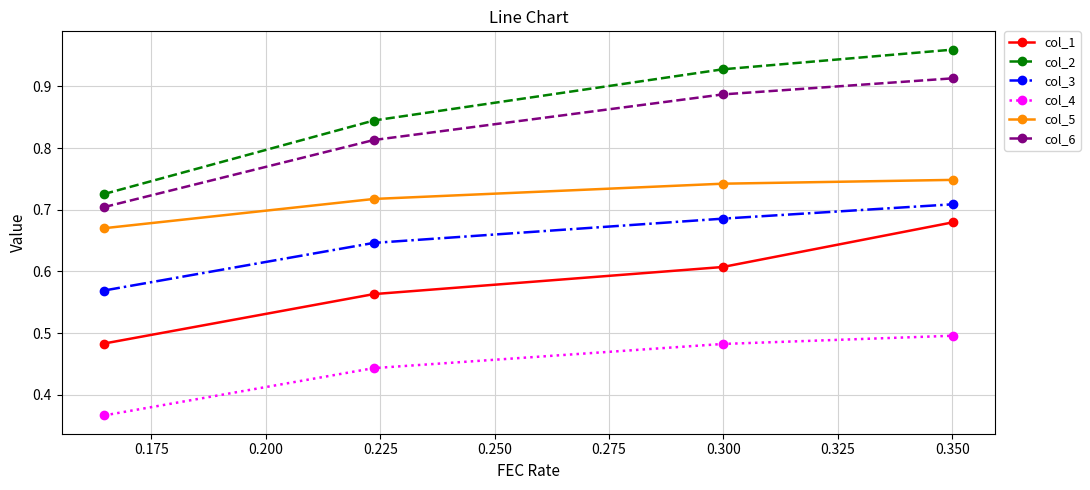

Which series has the largest total across all categories?

col_2